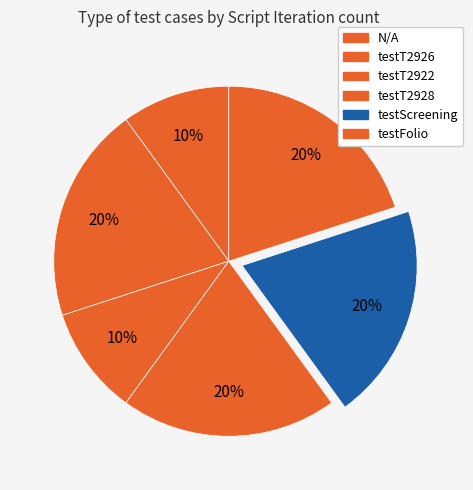

Which category has the biggest portion of the pie?

testT2926